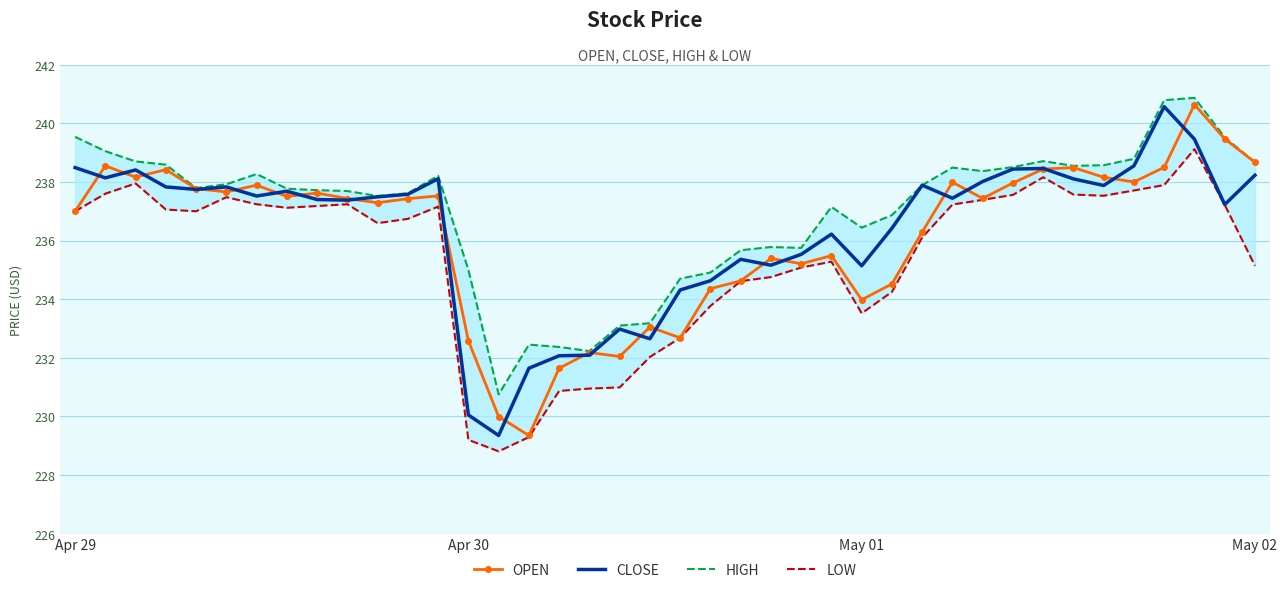

Count the number of data series in this chart.

4